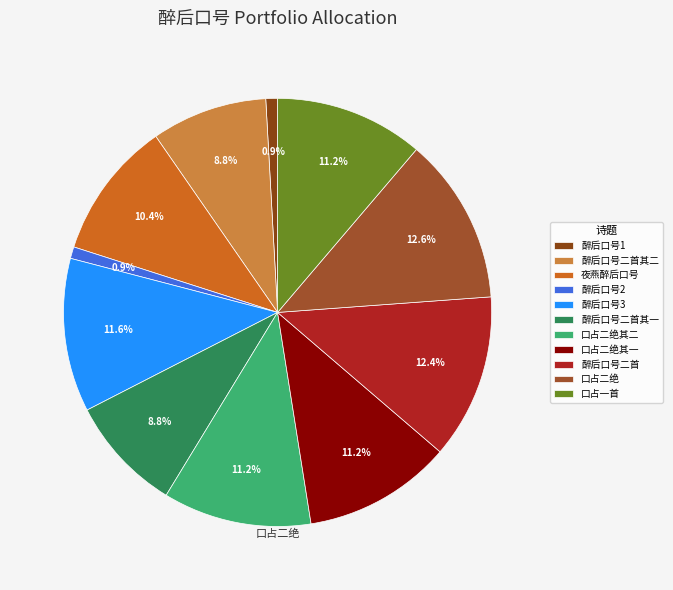

How many slices are in this pie chart?

11